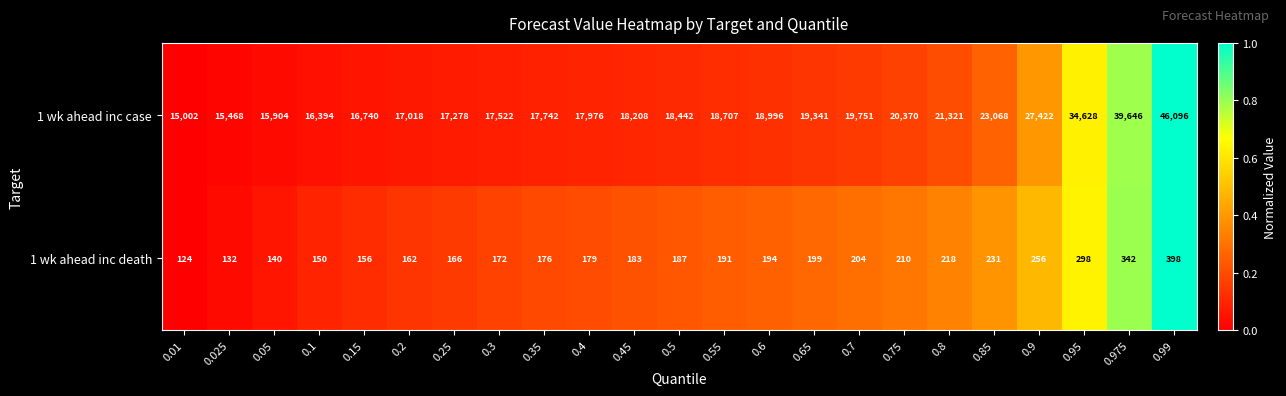

What is the greatest value displayed?

46096